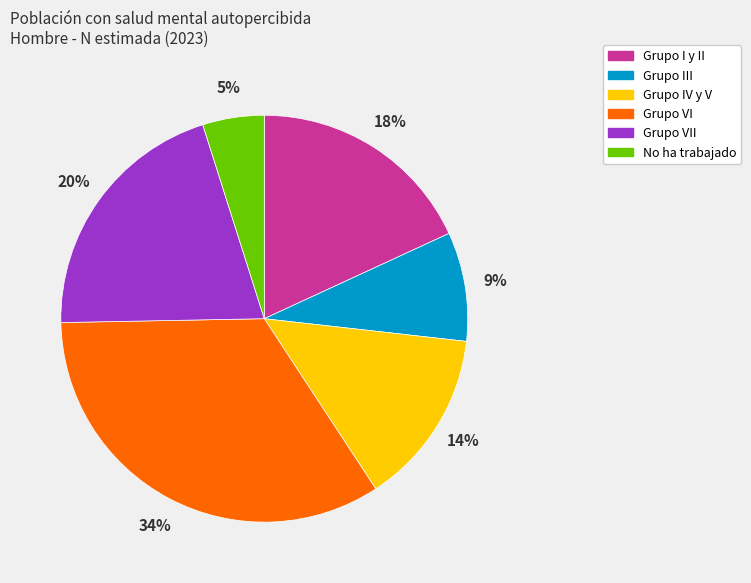

Count the number of slices in the pie.

6